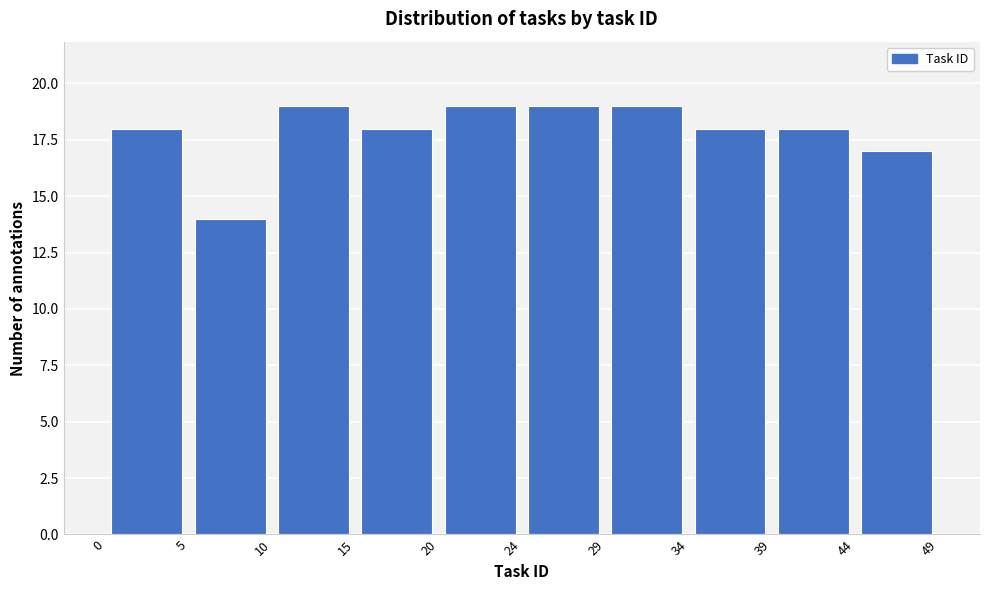

Reading left to right, transcribe this chart: for each bar, give the range it covers on the x-axis and its height. The values are not printed on the chart, so give them approximately, as read against the axis.

0 to 5: 18
5 to 10: 14
10 to 15: 19
15 to 20: 18
20 to 24: 19
24 to 29: 19
29 to 34: 19
34 to 39: 18
39 to 44: 18
44 to 49: 17